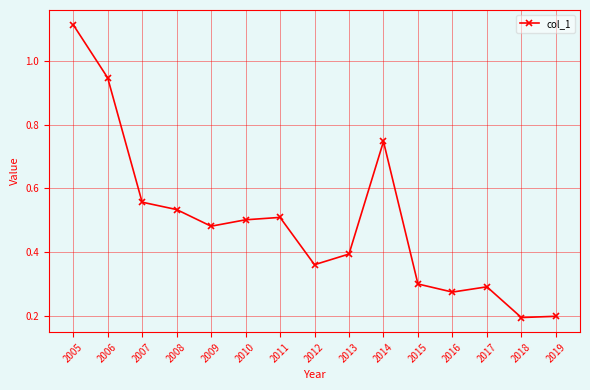

How many lines are shown in the chart?

1